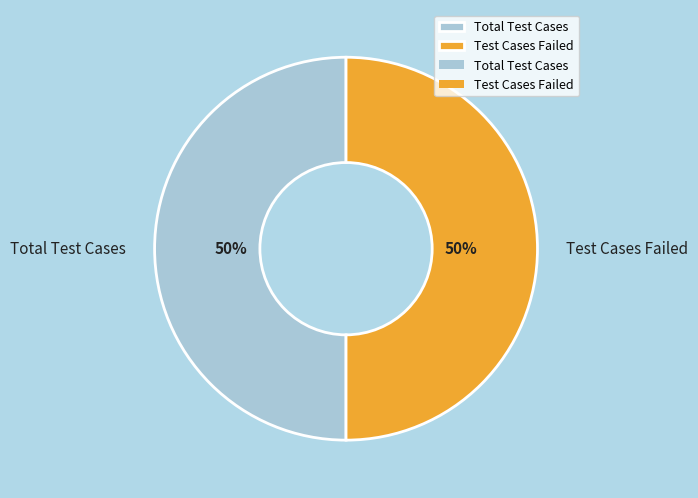

Do Test Cases Failed and Total Test Cases together represent more than half of the pie?

Yes